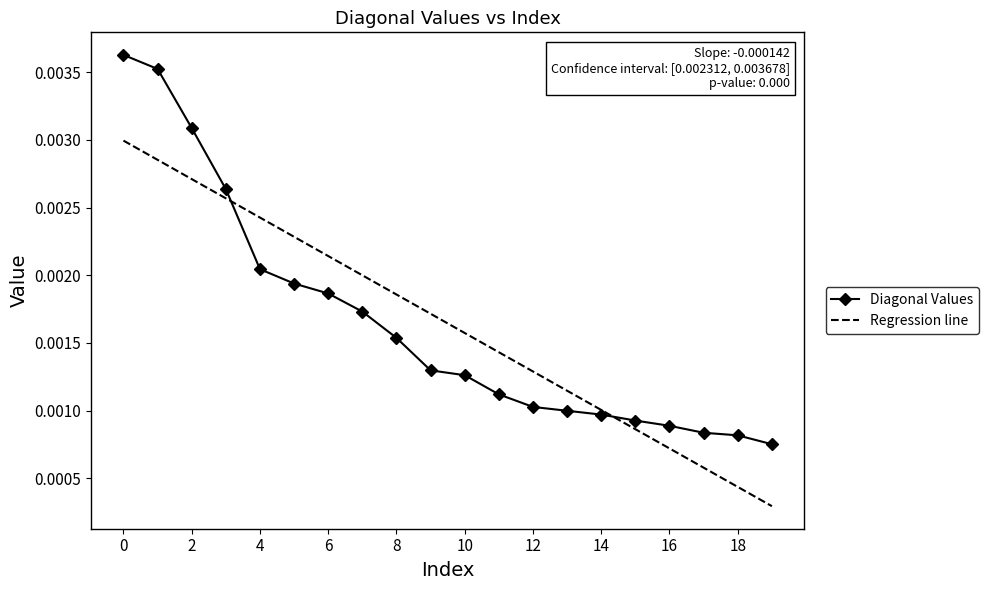

Which series has the widest spread of values?

Diagonal Values